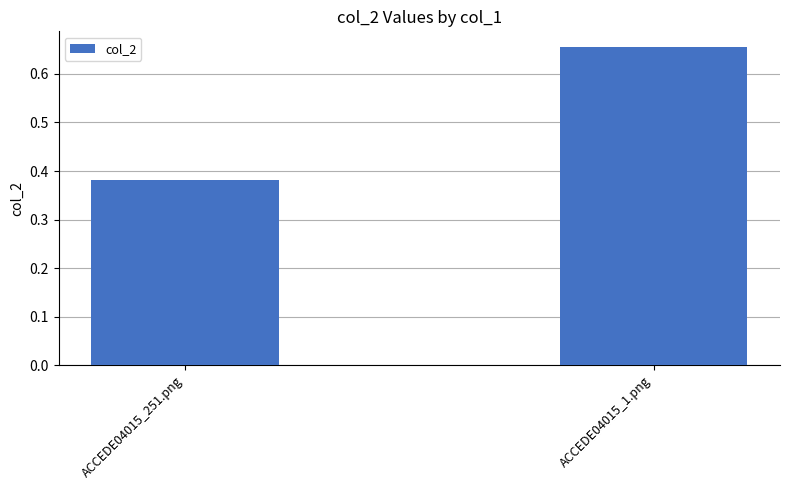

Between ACCEDE04015_251.png and ACCEDE04015_1.png, which is larger?

ACCEDE04015_1.png